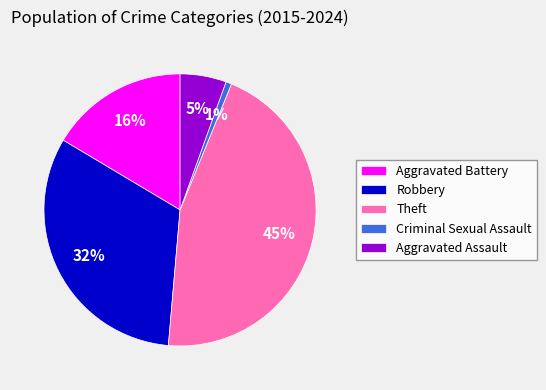

The Aggravated Assault slice represents 13% of the pie. True or false?

False